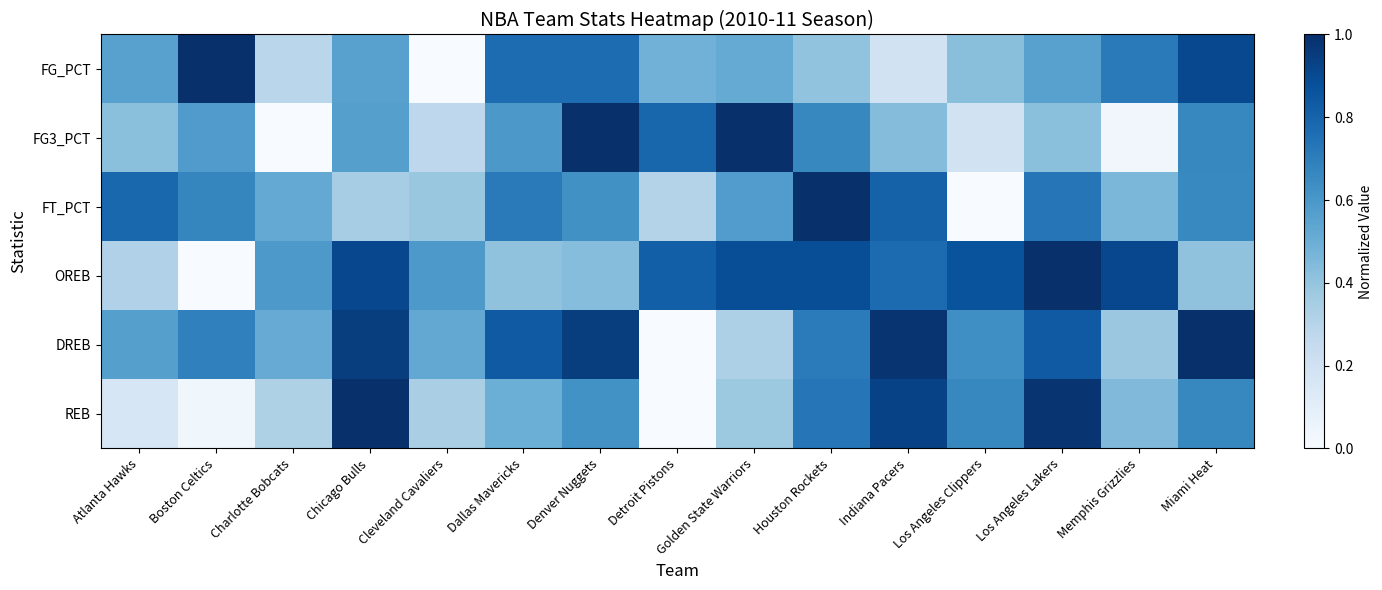

Reading left to right, extract all data points from this chart.

FG_PCT: Atlanta Hawks=0.6	Boston Celtics=1.0	Charlotte Bobcats=0.3	Chicago Bulls=0.6	Cleveland Cavaliers=0.0	Dallas Mavericks=0.8	Denver Nuggets=0.8	Detroit Pistons=0.5	Golden State Warriors=0.5	Houston Rockets=0.4	Indiana Pacers=0.2	Los Angeles Clippers=0.4	Los Angeles Lakers=0.6	Memphis Grizzlies=0.7	Miami Heat=0.9
FG3_PCT: Atlanta Hawks=0.4	Boston Celtics=0.6	Charlotte Bobcats=0.0	Chicago Bulls=0.6	Cleveland Cavaliers=0.3	Dallas Mavericks=0.6	Denver Nuggets=1.0	Detroit Pistons=0.8	Golden State Warriors=1.0	Houston Rockets=0.7	Indiana Pacers=0.4	Los Angeles Clippers=0.2	Los Angeles Lakers=0.4	Memphis Grizzlies=0.0	Miami Heat=0.7
FT_PCT: Atlanta Hawks=0.8	Boston Celtics=0.7	Charlotte Bobcats=0.5	Chicago Bulls=0.4	Cleveland Cavaliers=0.4	Dallas Mavericks=0.7	Denver Nuggets=0.6	Detroit Pistons=0.3	Golden State Warriors=0.6	Houston Rockets=1.0	Indiana Pacers=0.8	Los Angeles Clippers=0.0	Los Angeles Lakers=0.7	Memphis Grizzlies=0.5	Miami Heat=0.7
OREB: Atlanta Hawks=0.3	Boston Celtics=0.0	Charlotte Bobcats=0.6	Chicago Bulls=0.9	Cleveland Cavaliers=0.6	Dallas Mavericks=0.4	Denver Nuggets=0.4	Detroit Pistons=0.8	Golden State Warriors=0.9	Houston Rockets=0.9	Indiana Pacers=0.8	Los Angeles Clippers=0.9	Los Angeles Lakers=1.0	Memphis Grizzlies=0.9	Miami Heat=0.4
DREB: Atlanta Hawks=0.6	Boston Celtics=0.7	Charlotte Bobcats=0.5	Chicago Bulls=0.9	Cleveland Cavaliers=0.5	Dallas Mavericks=0.8	Denver Nuggets=0.9	Detroit Pistons=0.0	Golden State Warriors=0.3	Houston Rockets=0.7	Indiana Pacers=1.0	Los Angeles Clippers=0.6	Los Angeles Lakers=0.8	Memphis Grizzlies=0.4	Miami Heat=1.0
REB: Atlanta Hawks=0.2	Boston Celtics=0.0	Charlotte Bobcats=0.3	Chicago Bulls=1.0	Cleveland Cavaliers=0.3	Dallas Mavericks=0.5	Denver Nuggets=0.6	Detroit Pistons=0.0	Golden State Warriors=0.4	Houston Rockets=0.7	Indiana Pacers=0.9	Los Angeles Clippers=0.7	Los Angeles Lakers=1.0	Memphis Grizzlies=0.4	Miami Heat=0.7